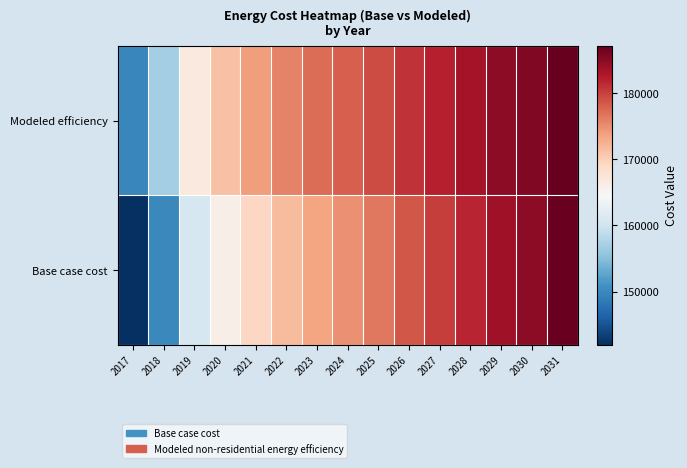

At which category is the sum across all series the highest?

2031